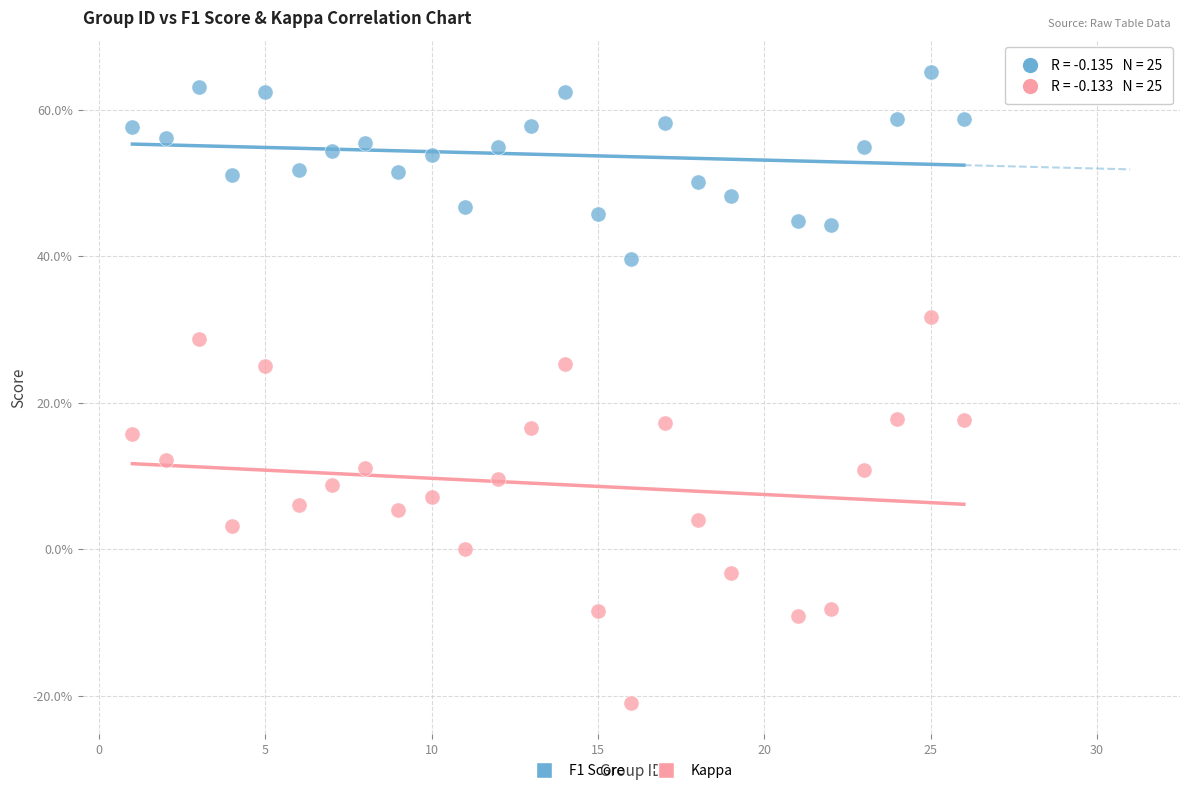

Which series has the widest spread of Y values?

Kappa